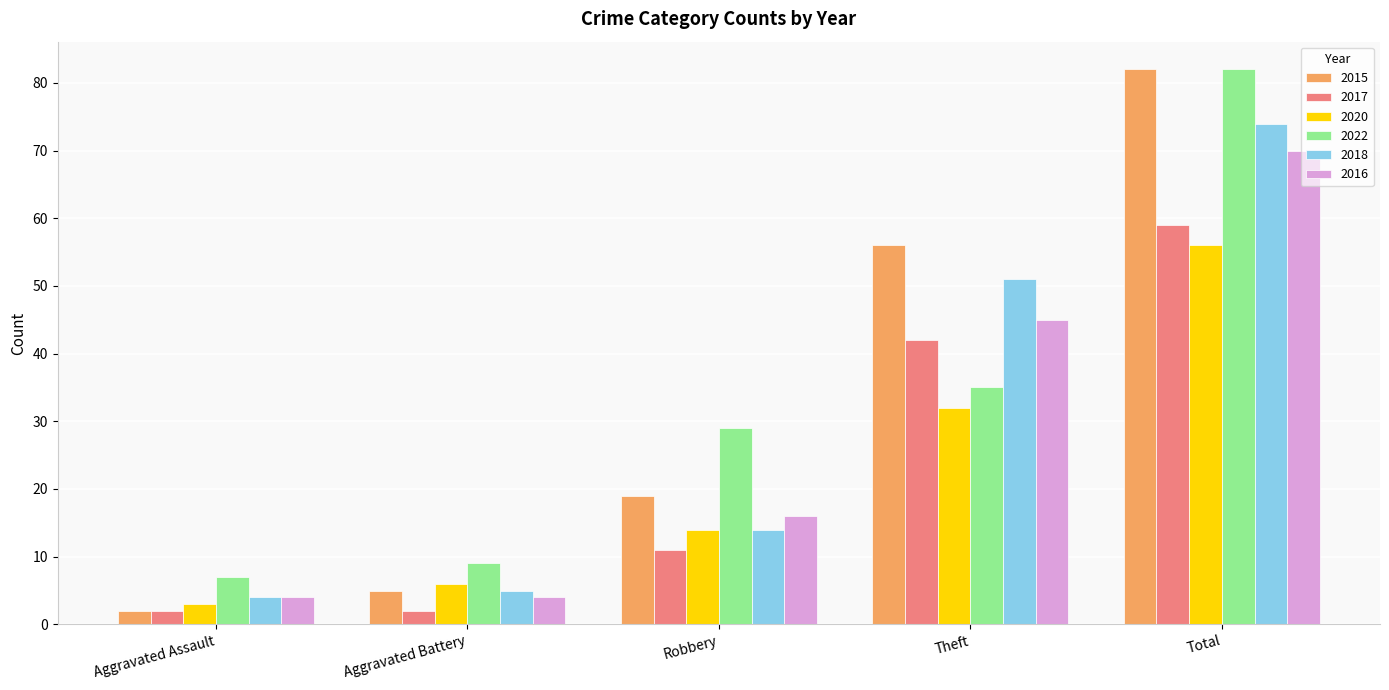

What is the difference between the maximum and minimum values in the 2017 series?

57